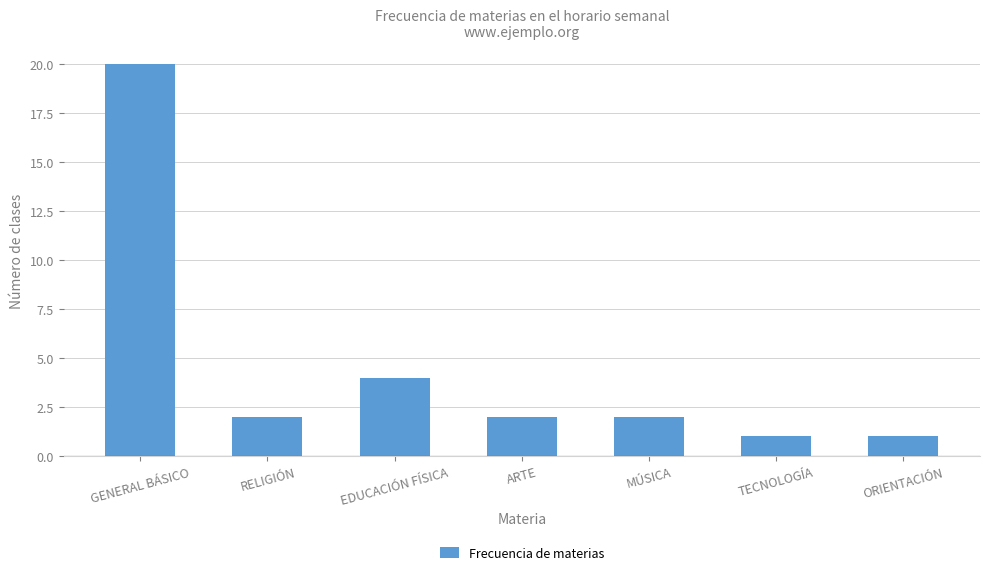

How many series are shown in this chart?

1